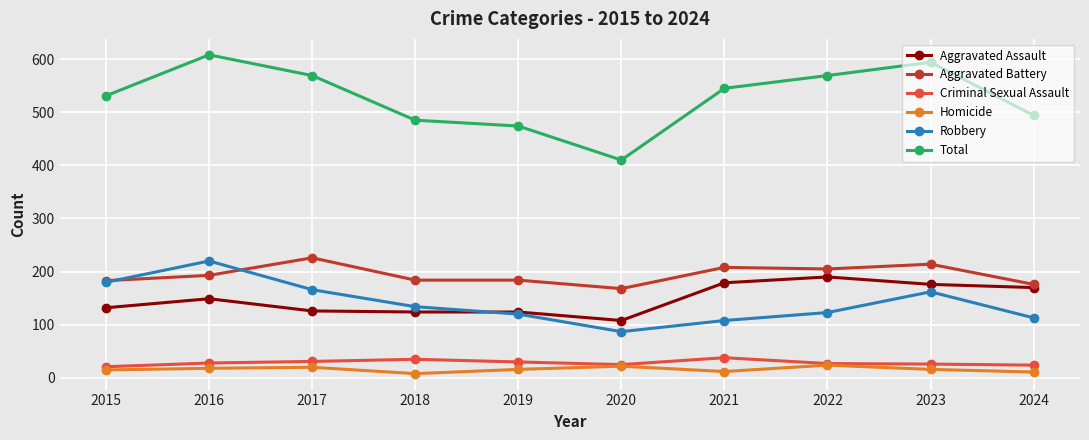

Is the value of Aggravated Assault at 2022 greater than the value of Robbery at 2020?

Yes